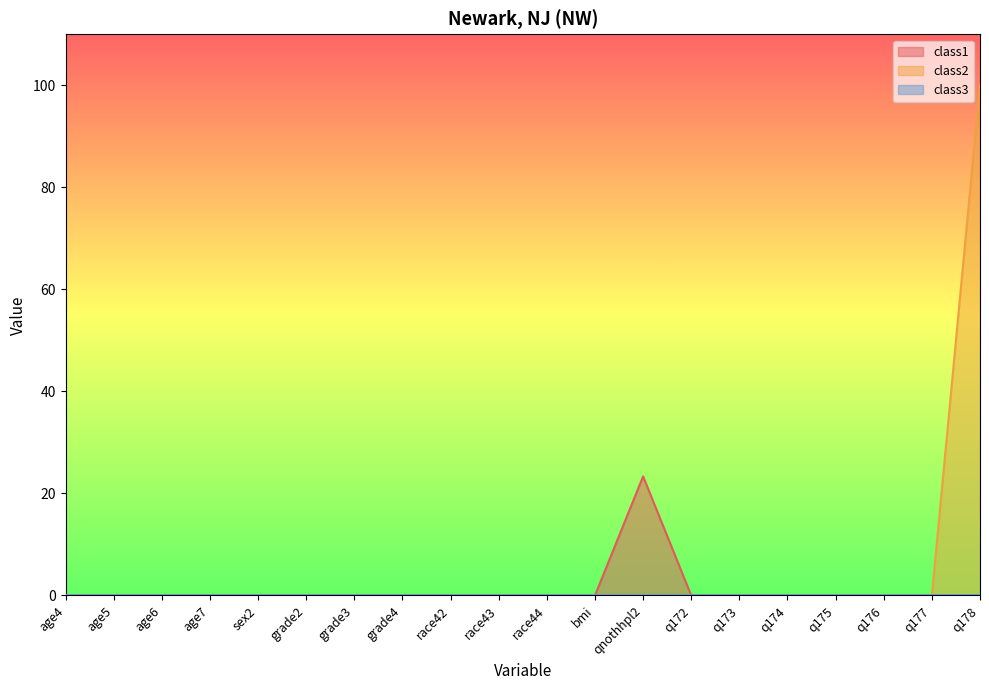

How many distinct data groups are displayed?

3